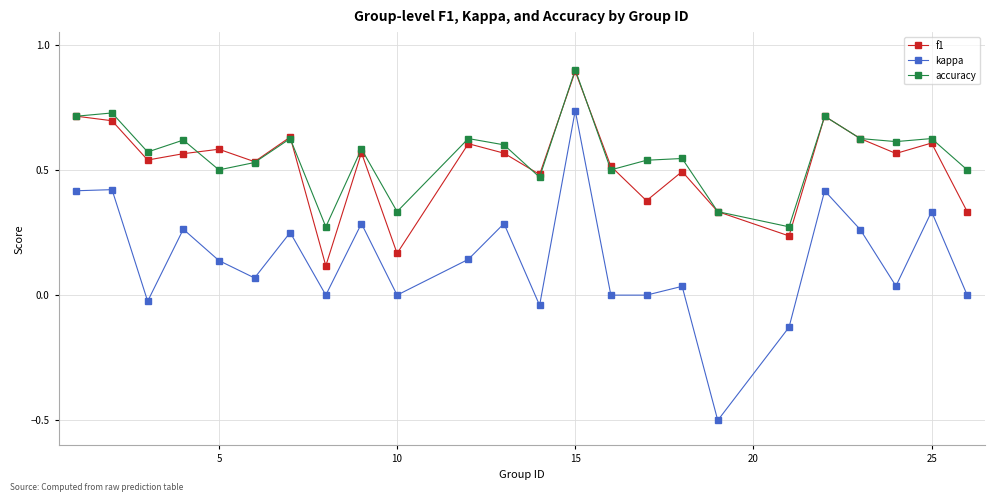

What is the smallest value displayed?

-0.5